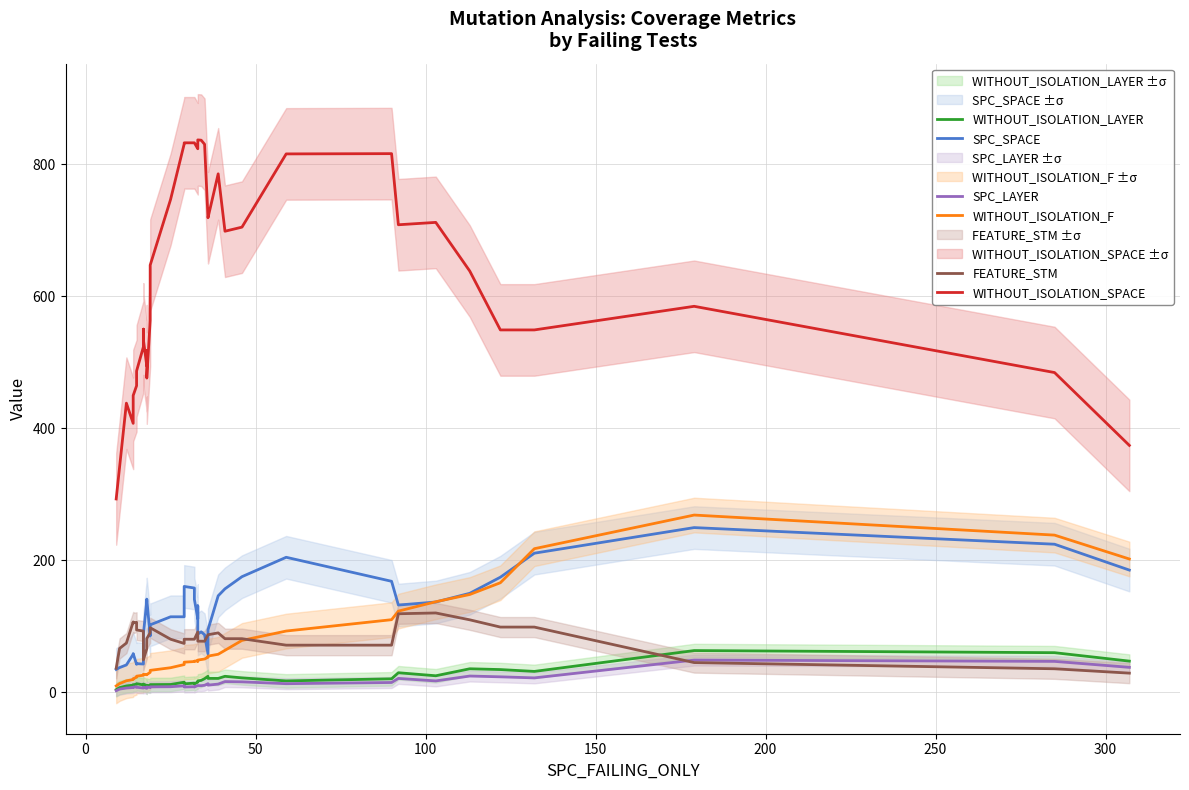

How many intersections are there between WITHOUT_ISOLATION_LAYER and FEATURE_STM?

1